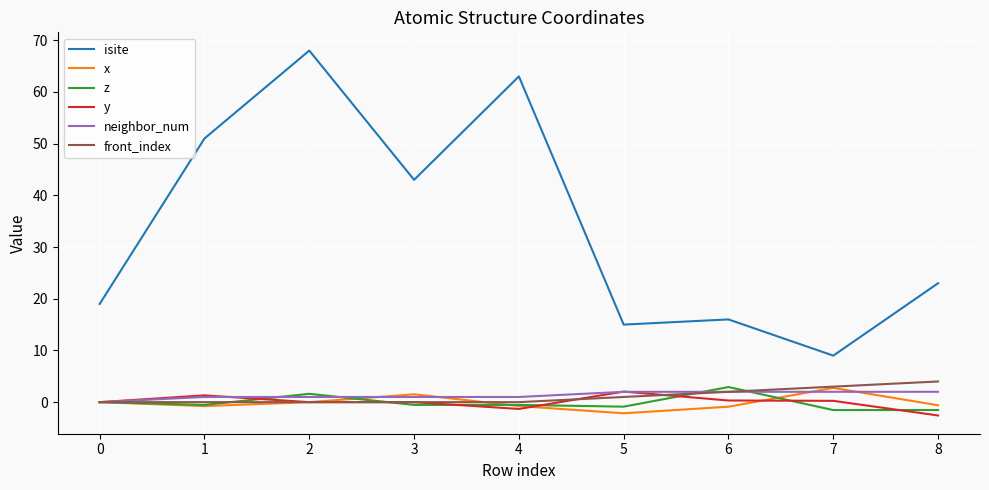

At which category does z reach its first local peak?

2